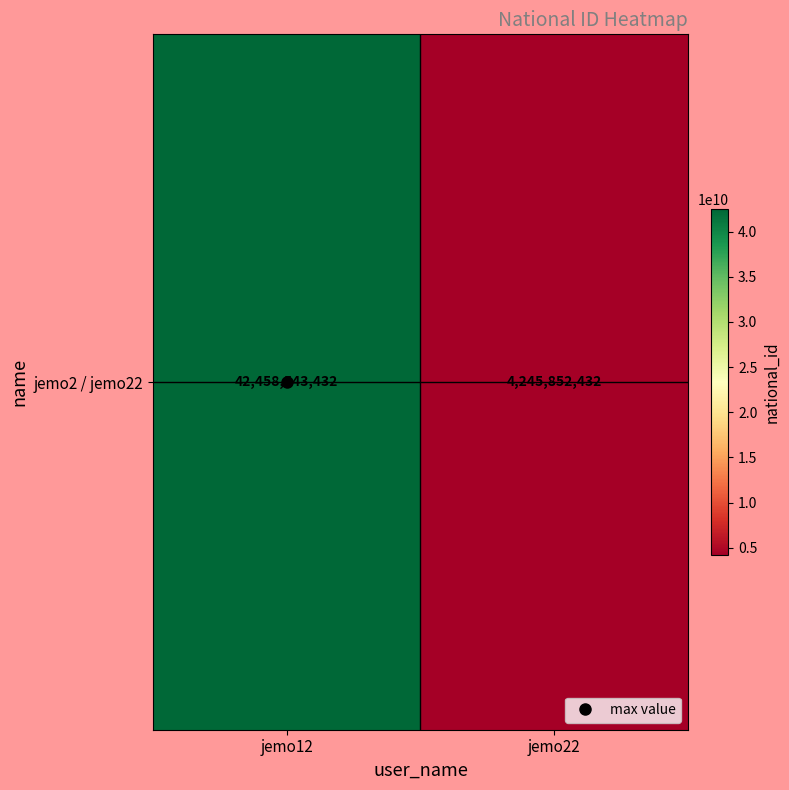

Count the number of categories in the chart.

2